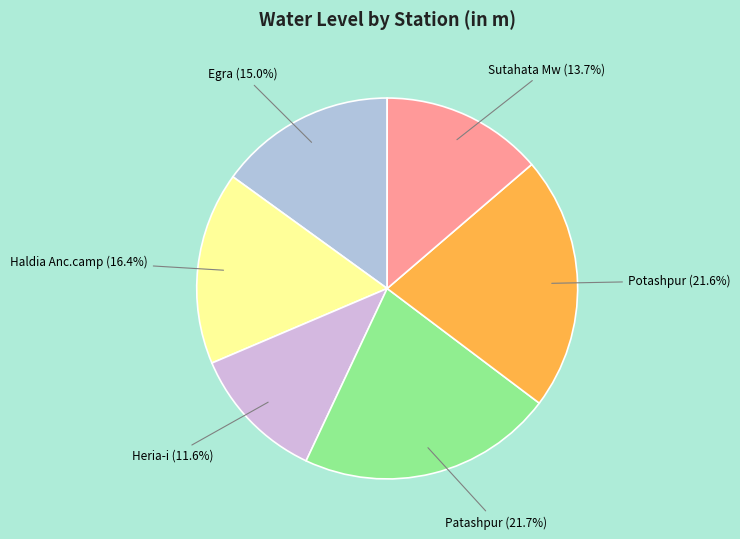

Count the number of slices in the pie.

6